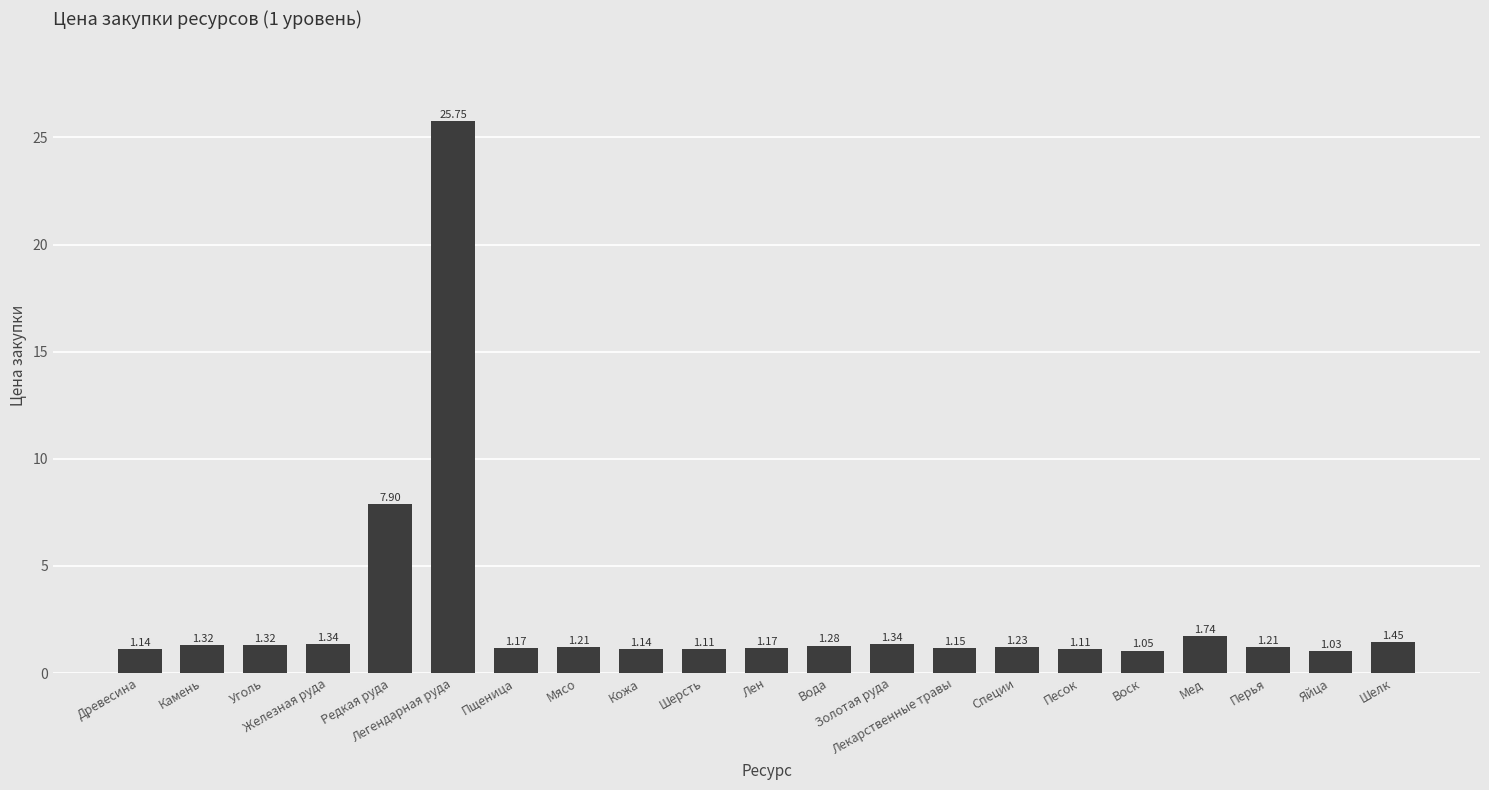

How many categories are shown in the chart?

21